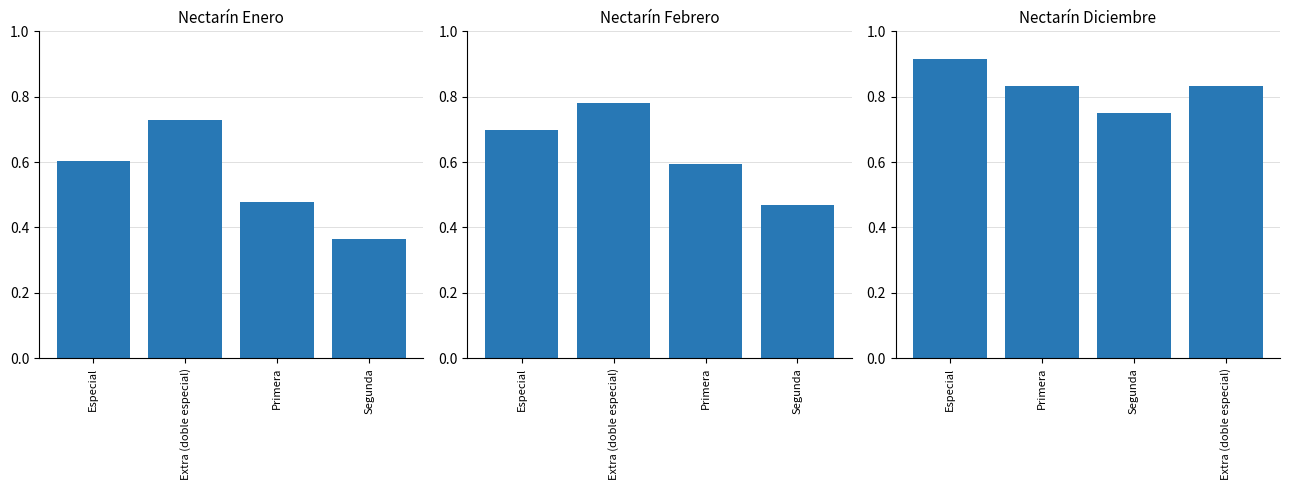

What is the value of the 2nd bar from the left?

0.8